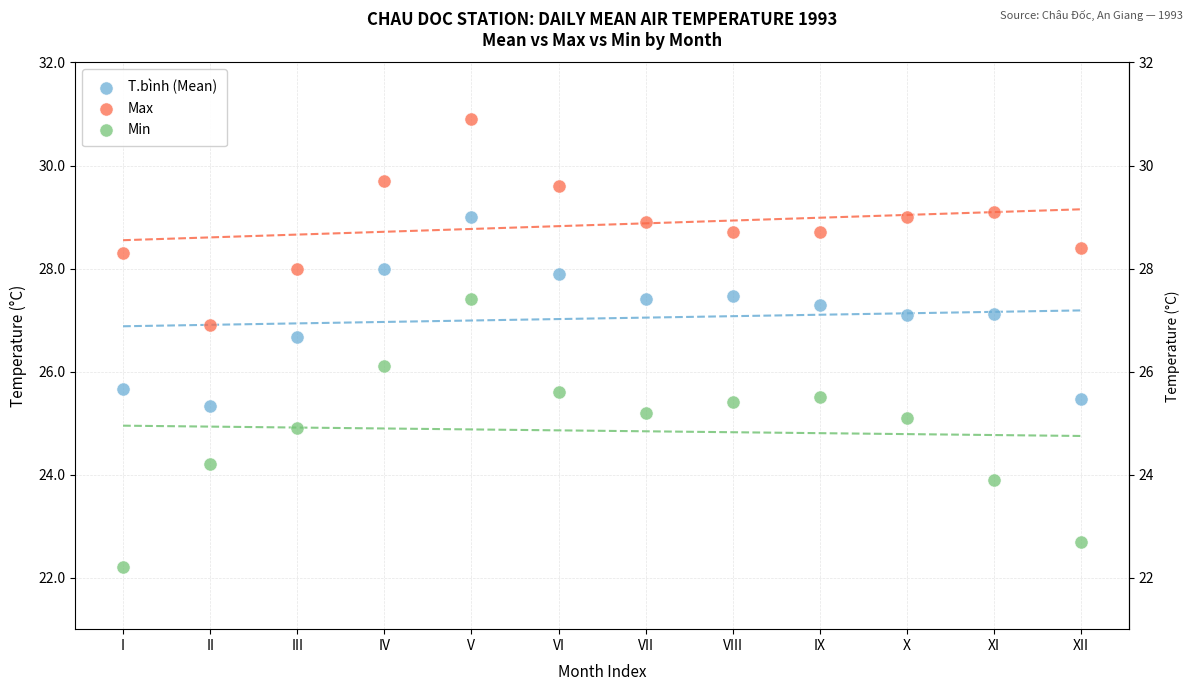

What is the X range (max minus min) for the scatter plot?

11.0